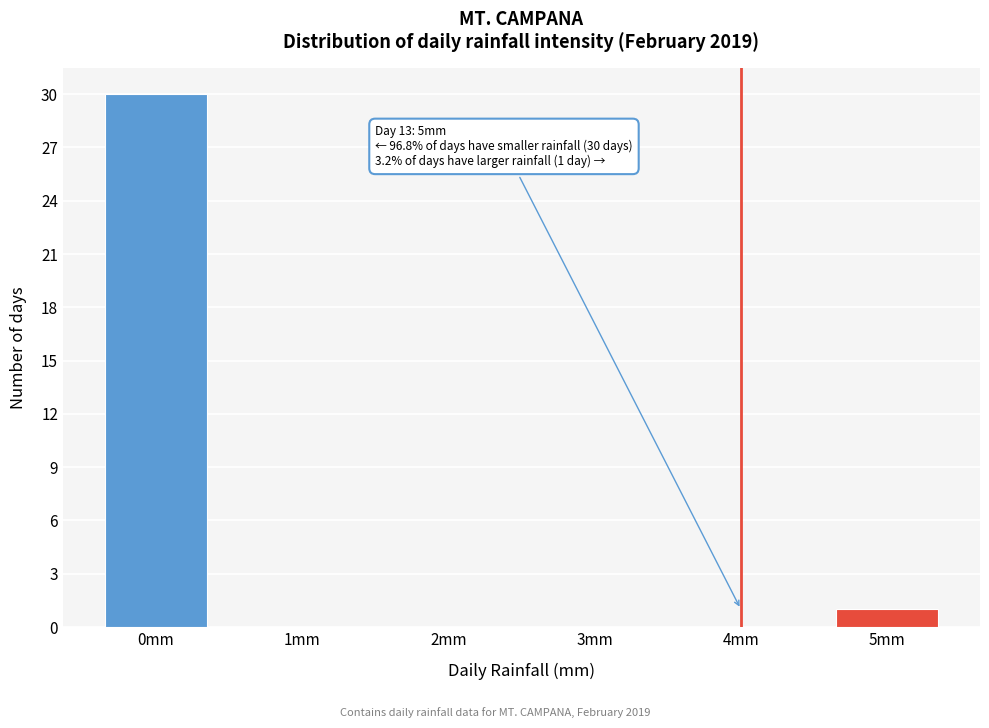

Reading left to right, what are all the values shown in this chart?

0mm=30	1mm=0	2mm=0	3mm=0	4mm=0	5mm=1